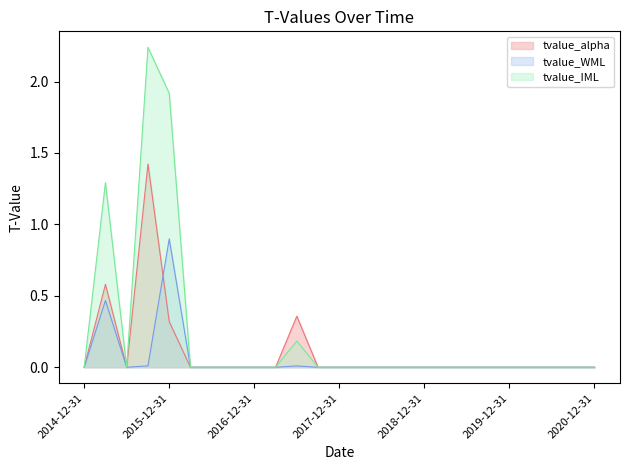

Count the number of data series in this chart.

3